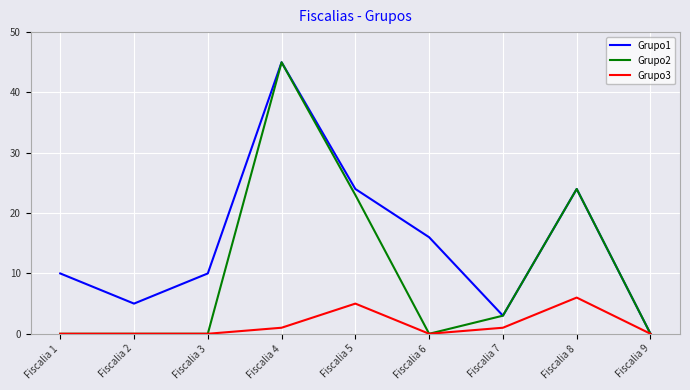

Does the chart have visible grid lines?

Yes